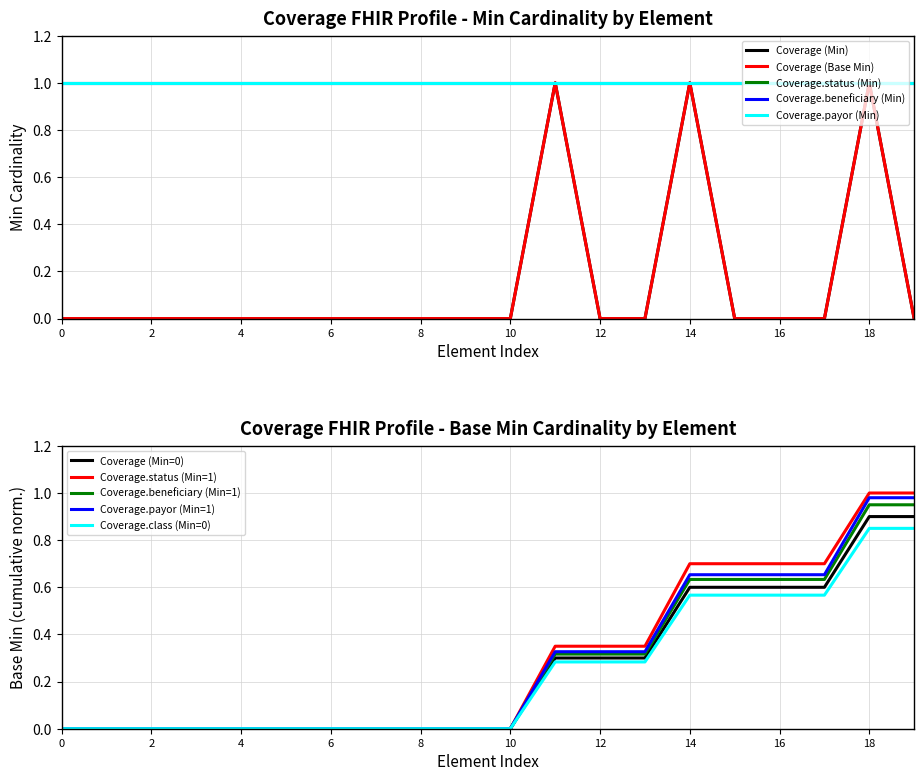

True or false: Coverage (Min) and Coverage.beneficiary (Min) intersect in this chart.

False